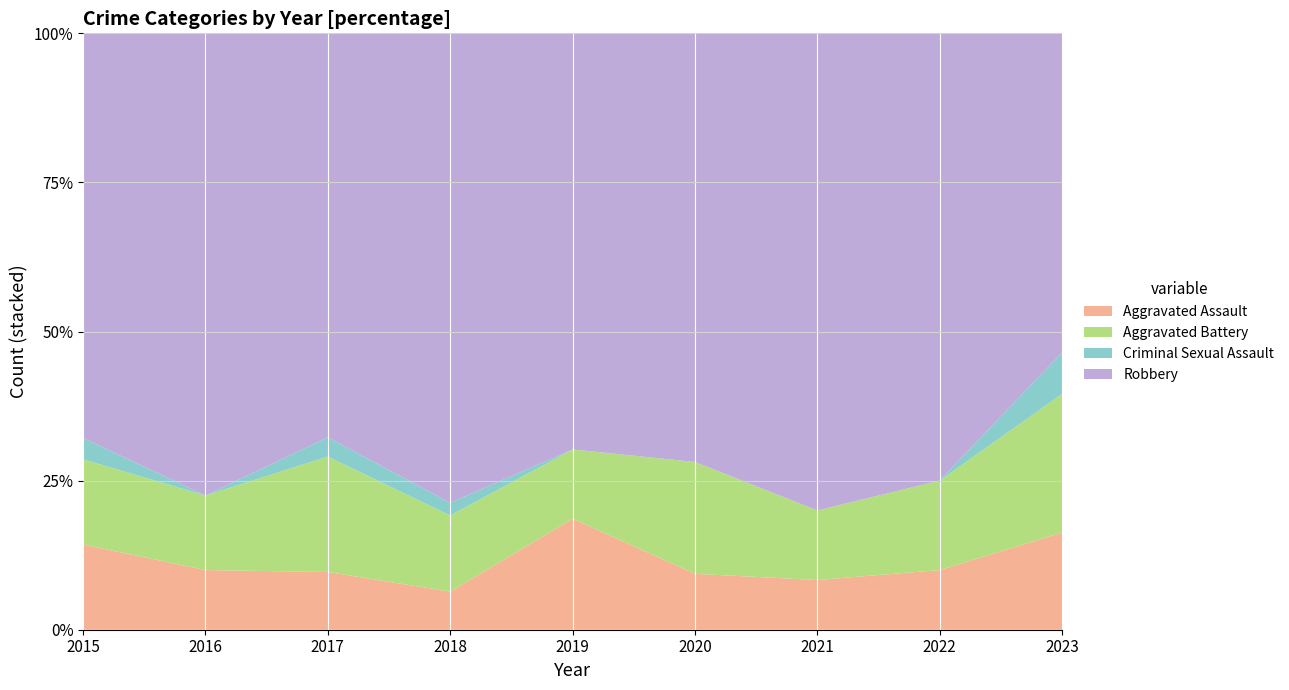

Reading left to right, transcribe all the data shown in this chart.

Aggravated Assault: 2015=4	2016=4	2017=3	2018=3	2019=8	2020=3	2021=5	2022=4	2023=7
Aggravated Battery: 2015=4	2016=5	2017=6	2018=6	2019=5	2020=6	2021=7	2022=6	2023=10
Criminal Sexual Assault: 2015=1	2016=0	2017=1	2018=1	2019=0	2020=0	2021=0	2022=0	2023=3
Robbery: 2015=19	2016=31	2017=21	2018=37	2019=30	2020=23	2021=48	2022=30	2023=23